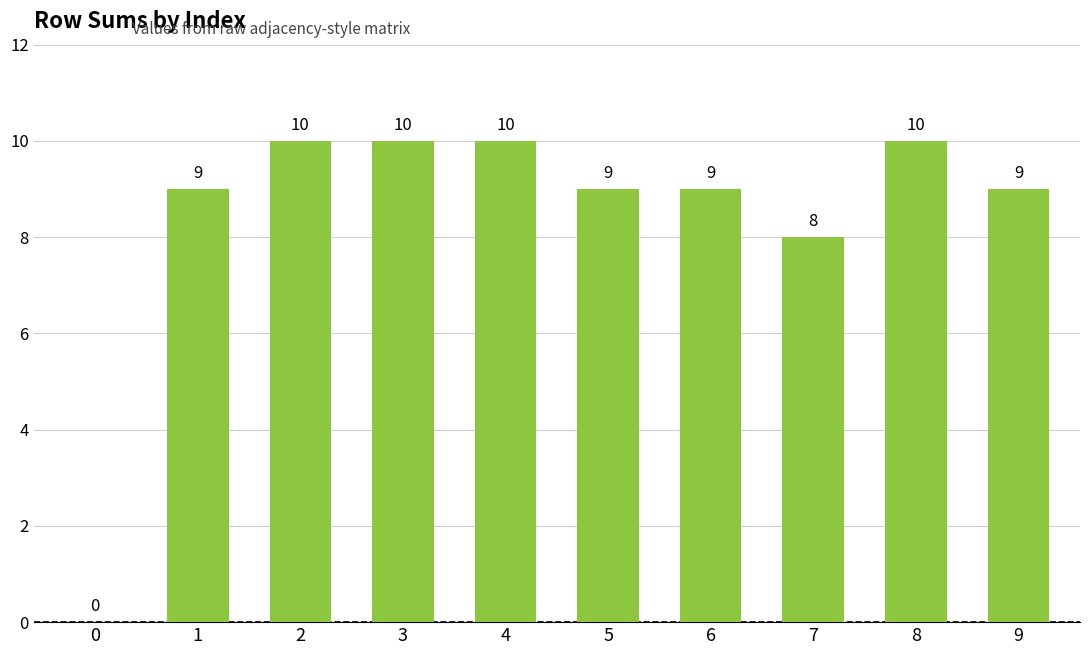

How many values are between 9 and 10?

8